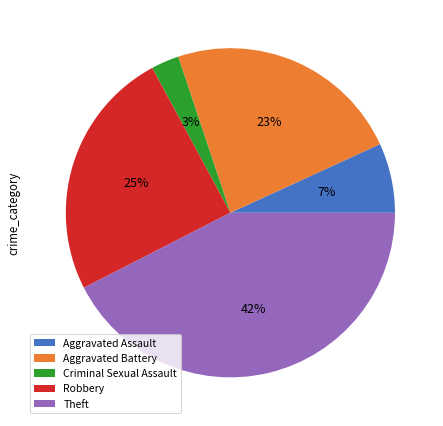

Which category has the smallest portion of the pie?

Criminal Sexual Assault